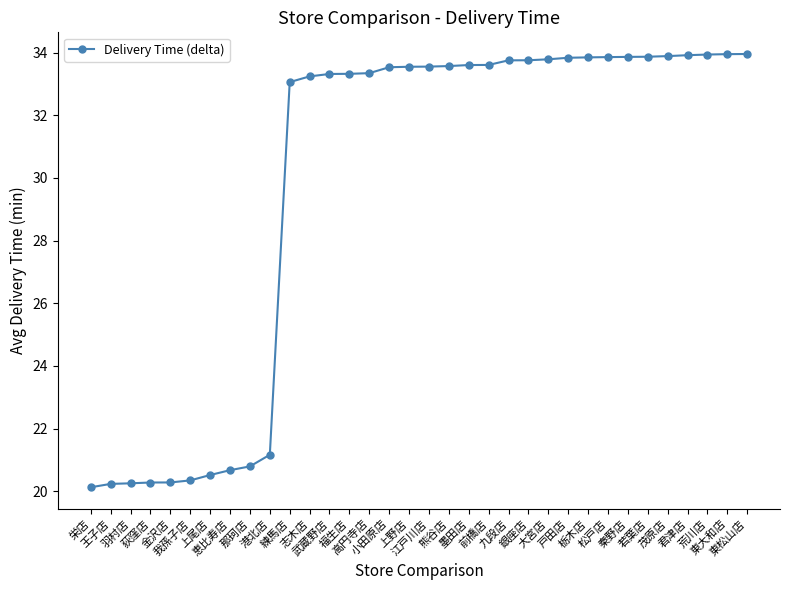

Approximately how many times larger is the value at 恵比寿店 compared to 那珂店?

1.0